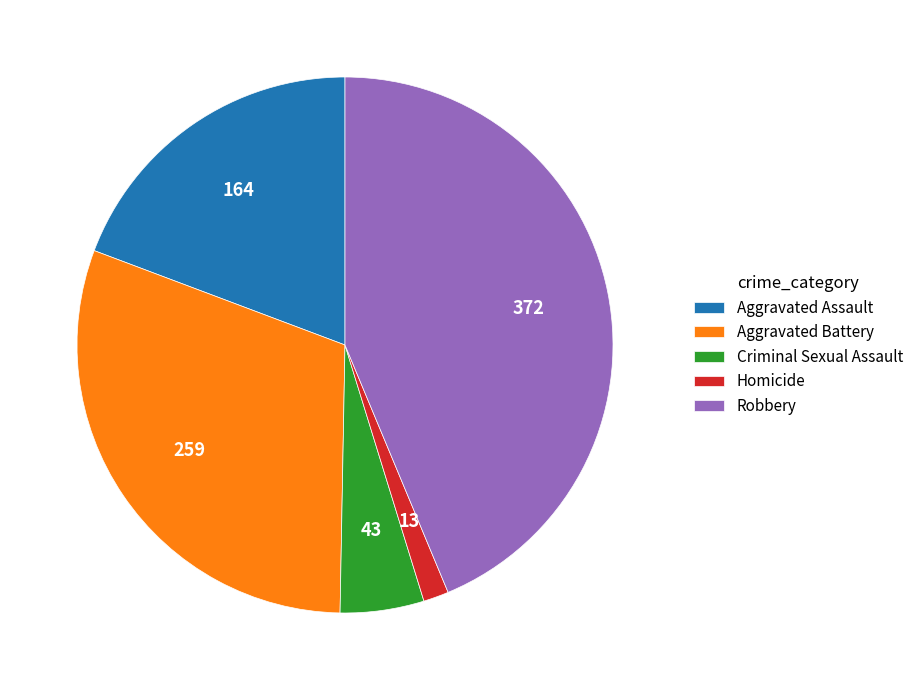

Do Robbery and Aggravated Assault together represent more than half of the pie?

Yes